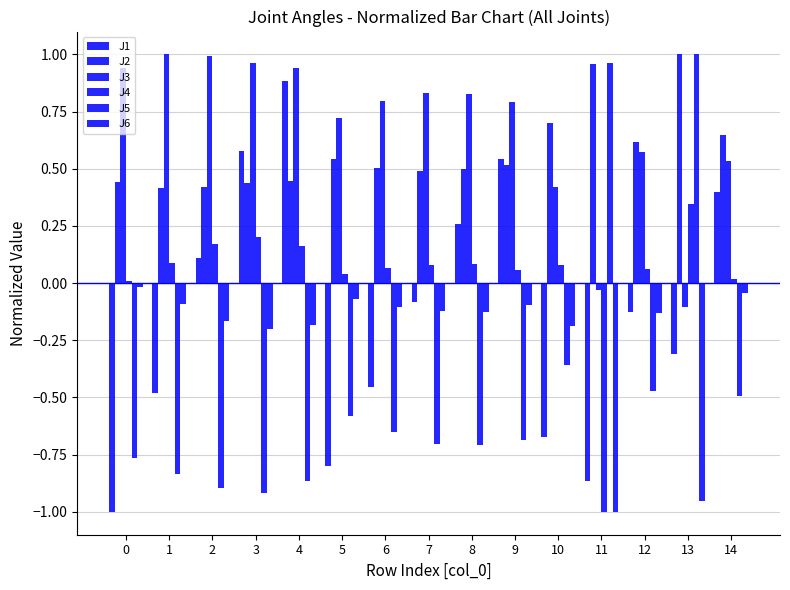

Which series has the largest range (max minus min)?

J5